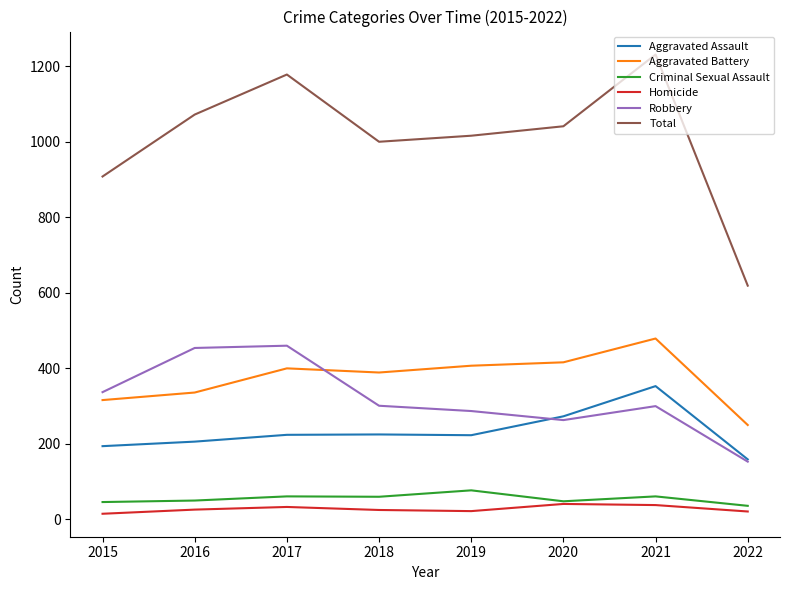

What is the difference between the maximum and minimum values in the Homicide series?

26